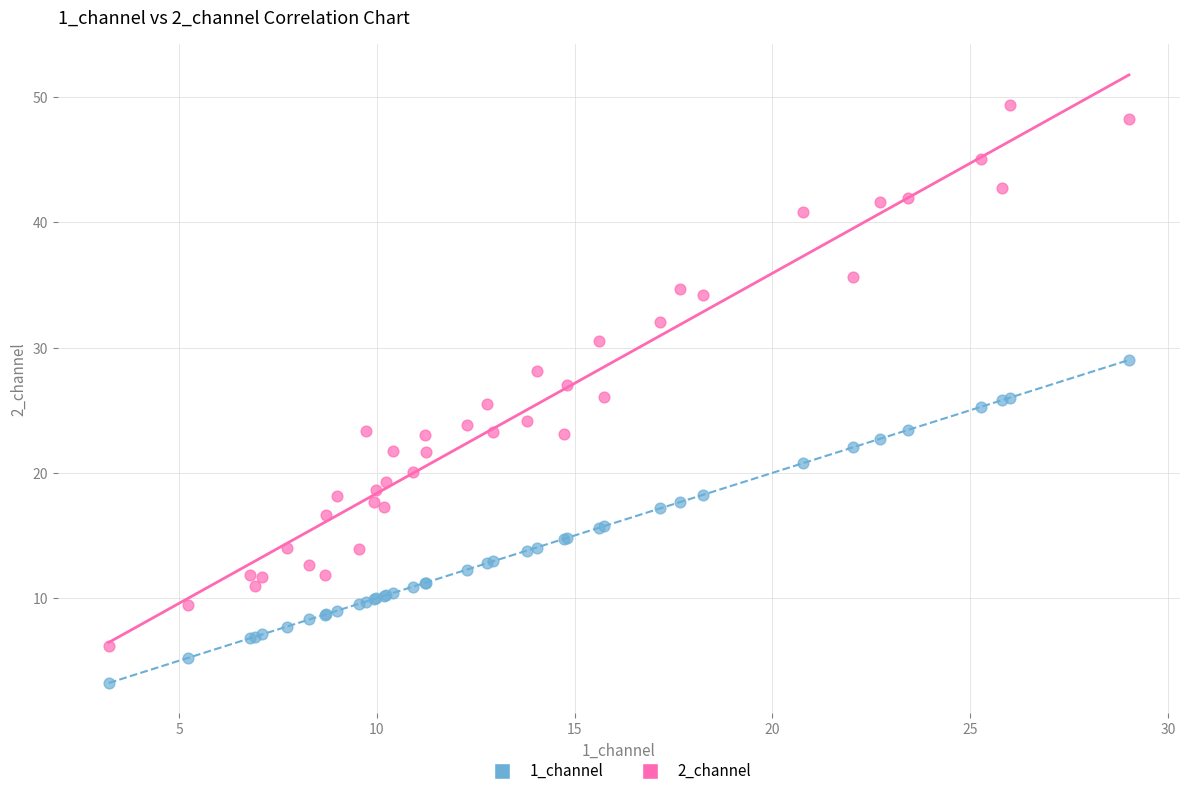

Which series has the widest spread of Y values?

2_channel